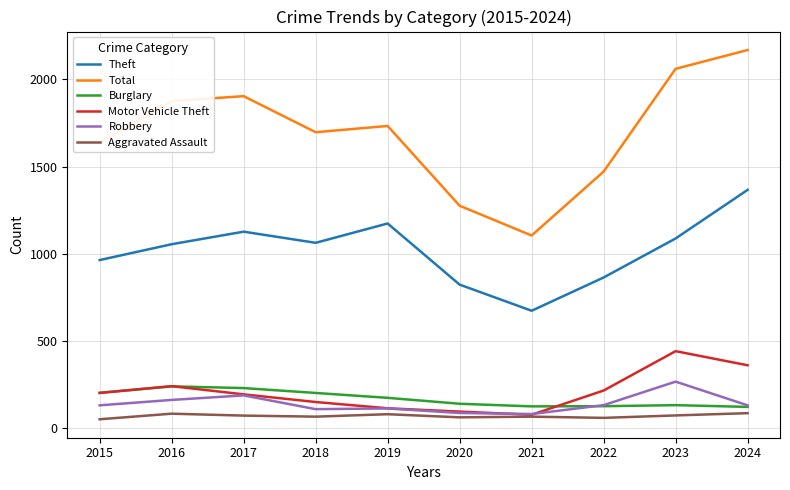

At which label does Theft first exceed 1062?

2017